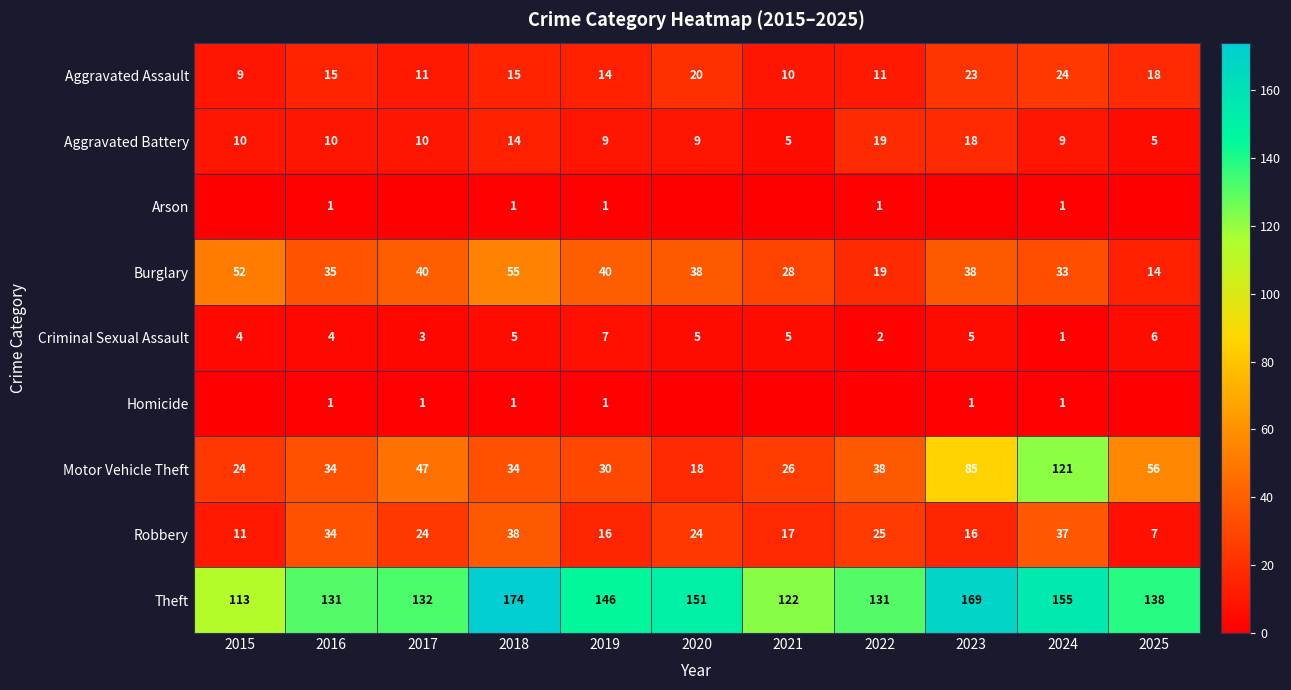

What is the sum of all Robbery values?

249